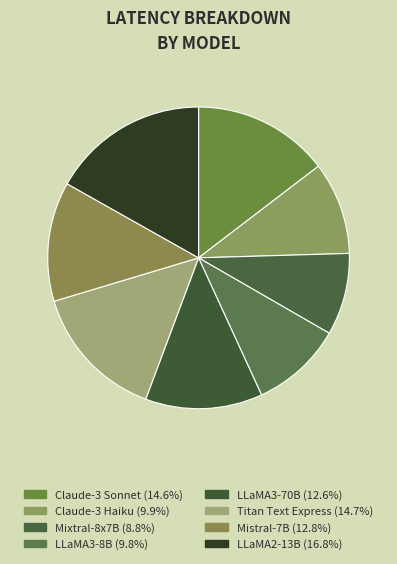

How many slices are in this pie chart?

8